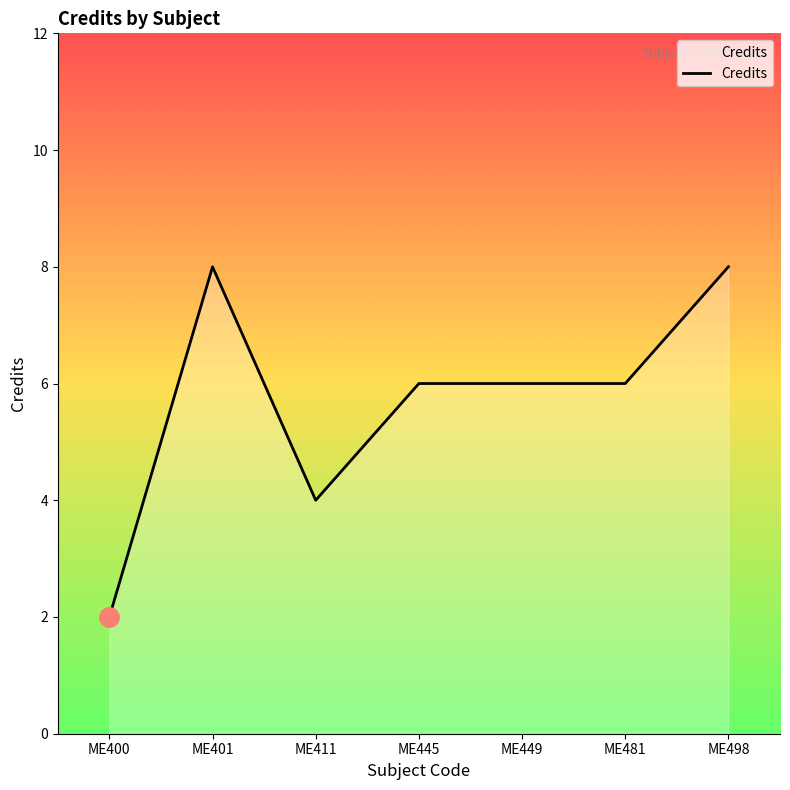

Count the number of data series in this chart.

1